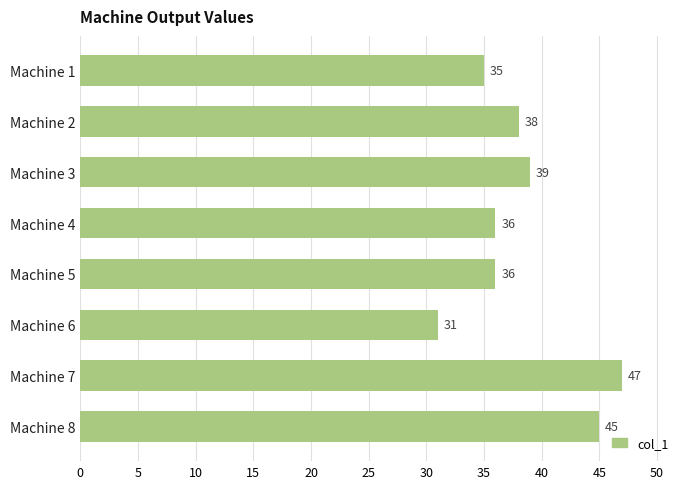

What is the ratio of the value at Machine 1 to the value at Machine 3?

0.9